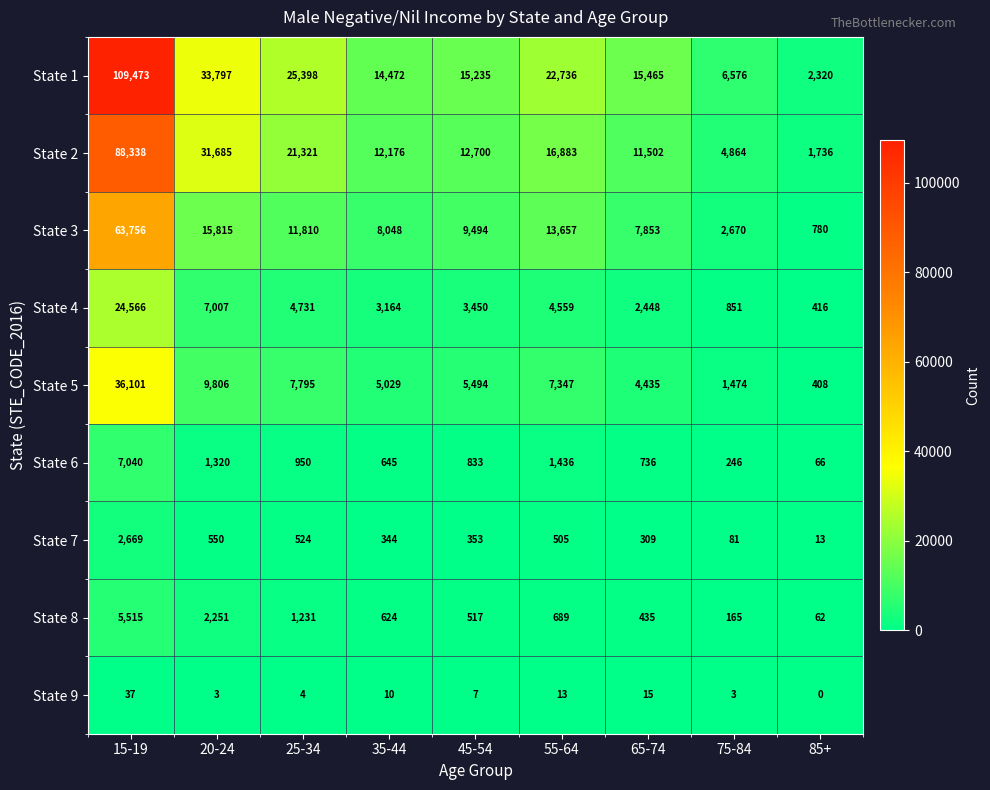

What is the difference between the highest and lowest values at 55-64?

22723